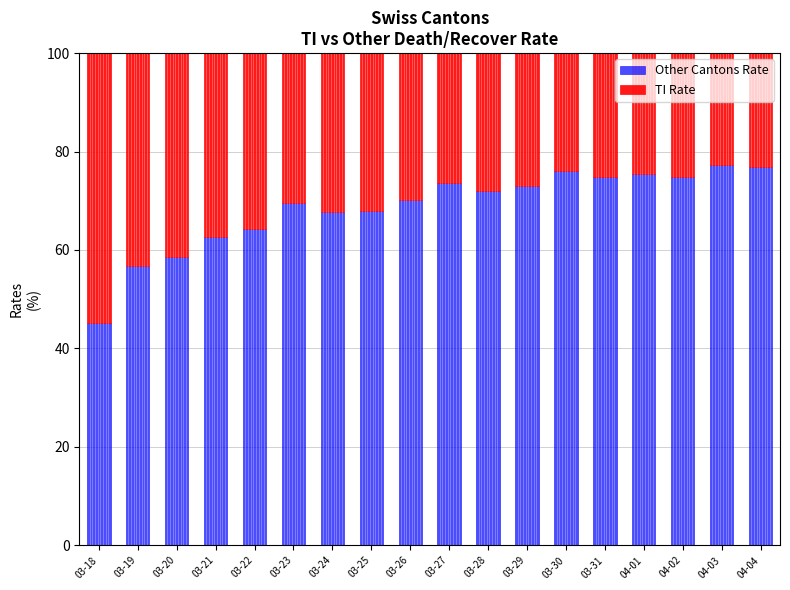

What is the difference between the Other Cantons Rate values at 03-23 and 04-02?

5.3